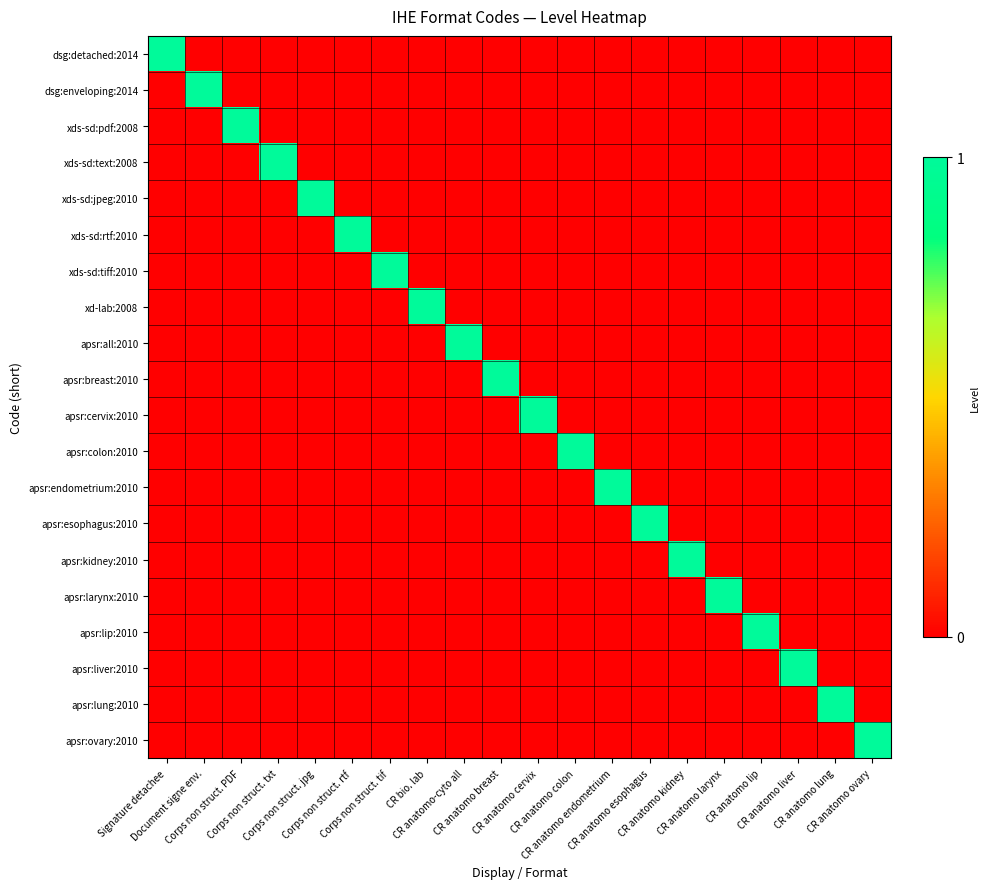

At how many categories does at least one series exceed 0?

20